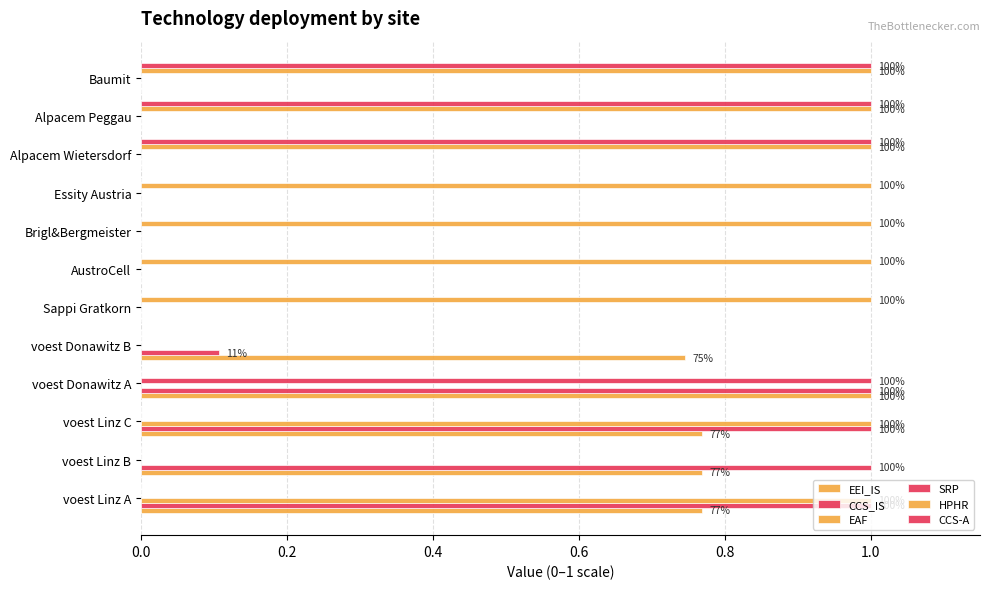

How many distinct data groups are displayed?

6